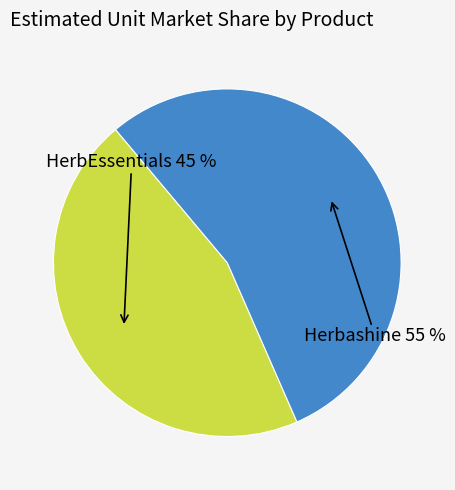

Is there a majority slice in this chart?

Yes